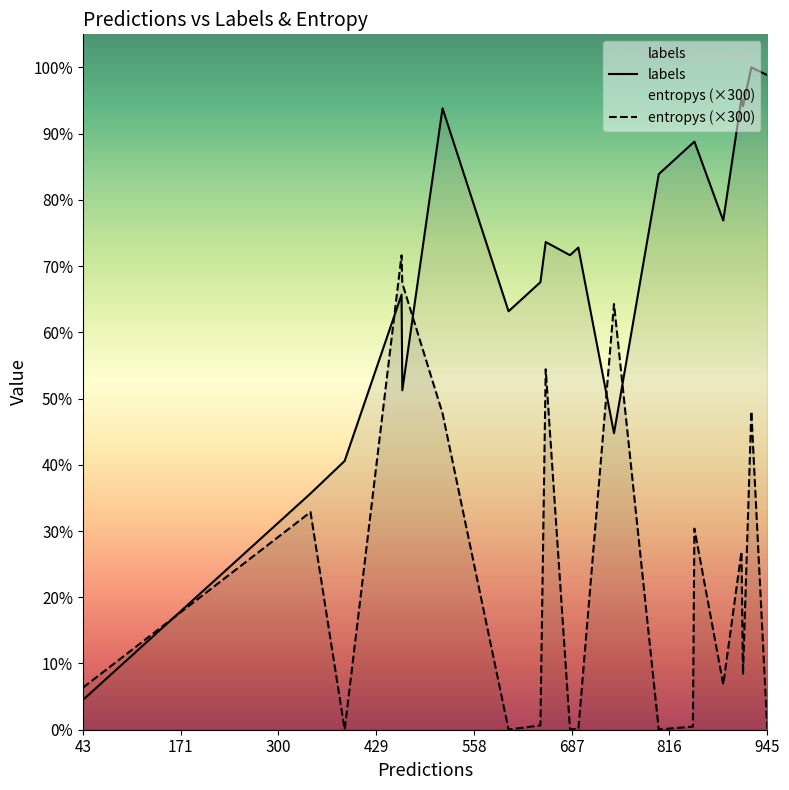

True or false: labels has a value of 132.0 at 171.

False